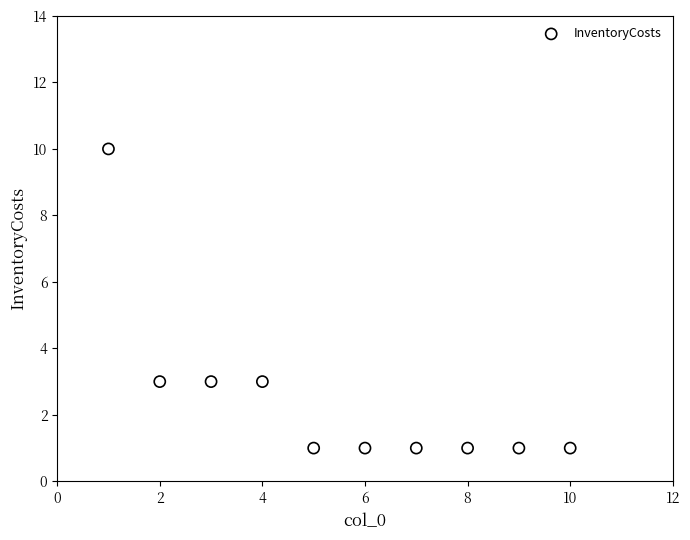

What is the average X value?

6